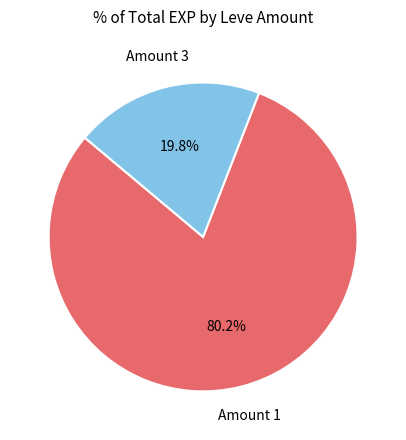

Is there any slice that represents more than half of the pie?

Yes